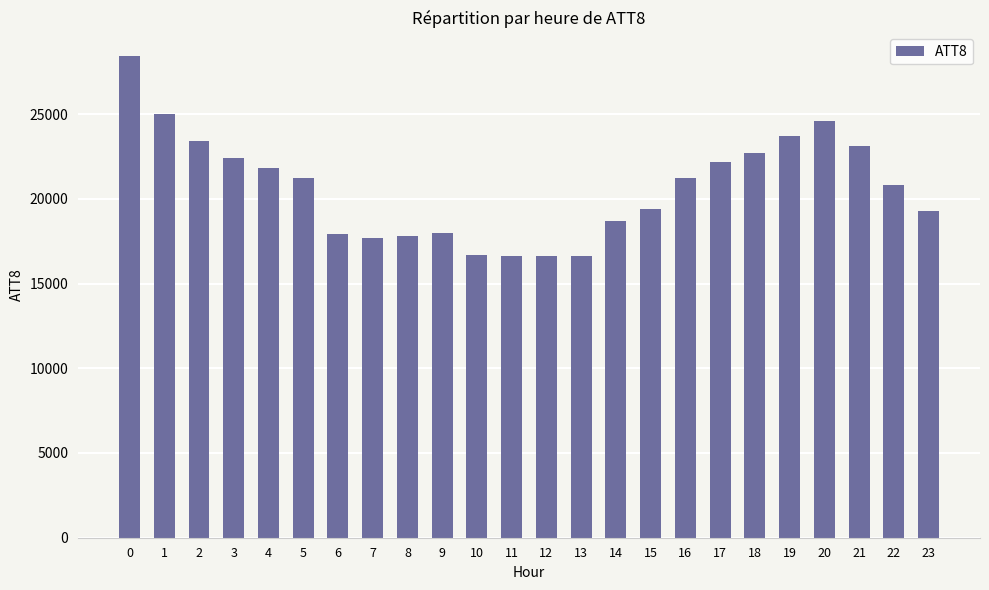

What is the value of the 12th bar from the left?

16600